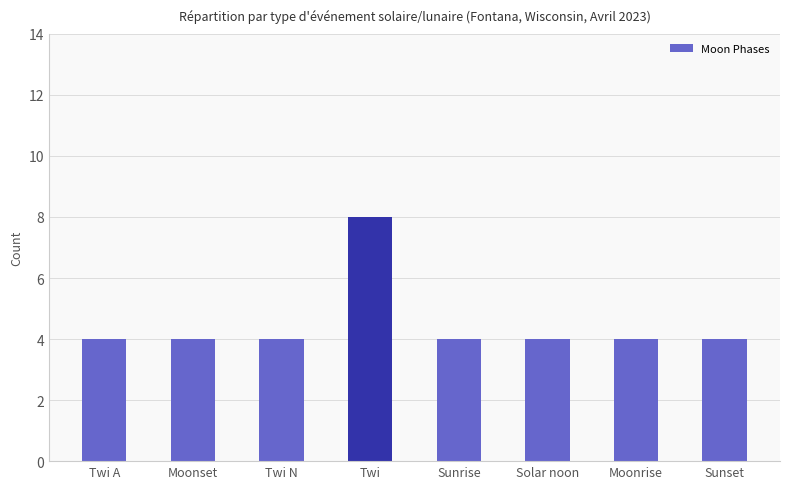

What is the label of the 7th bar from the right?

Moonset